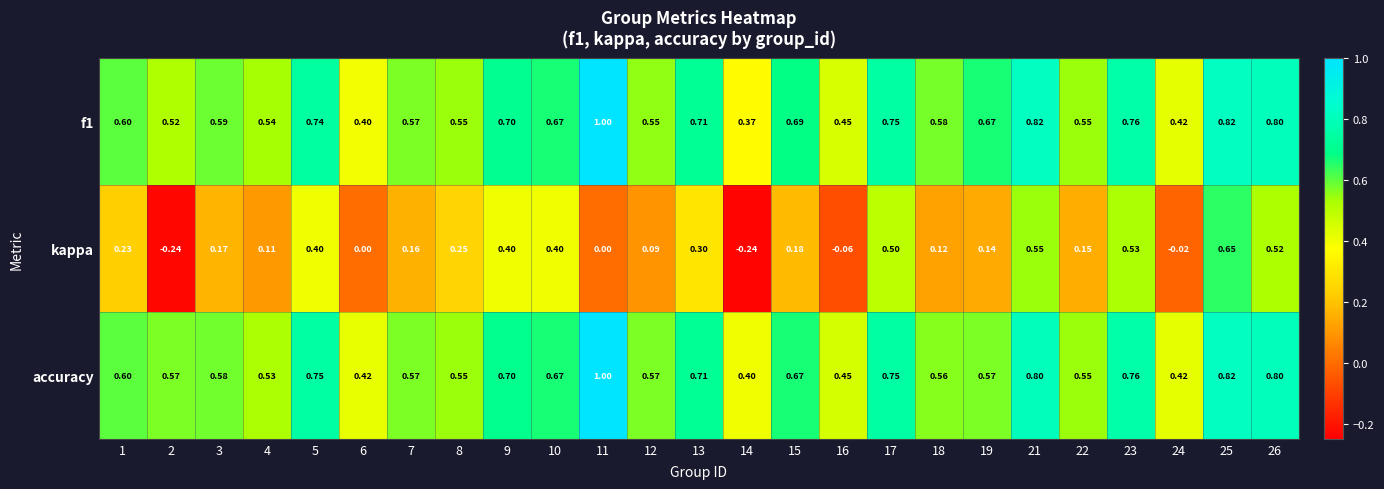

Between 12 and 21, which series saw the biggest shift?

kappa